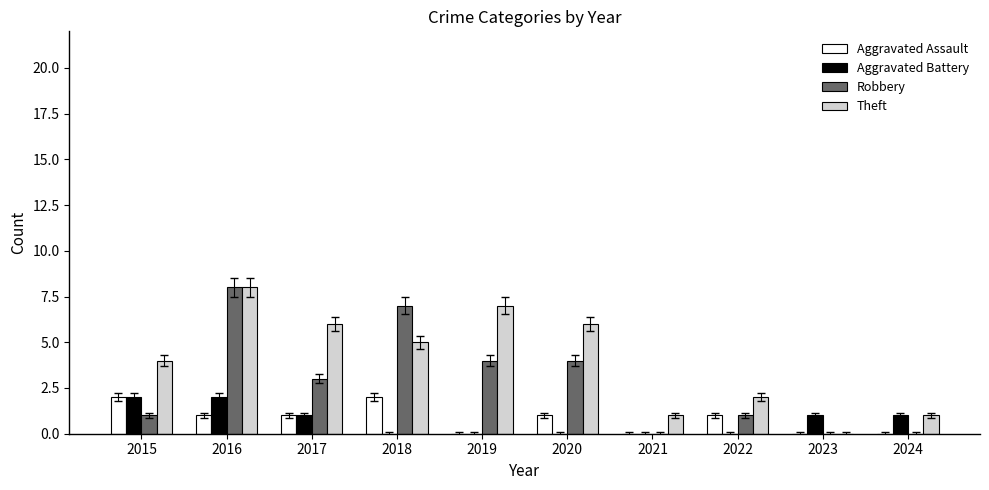

What is the sum of the Robbery values at 2016 and 2019?

12